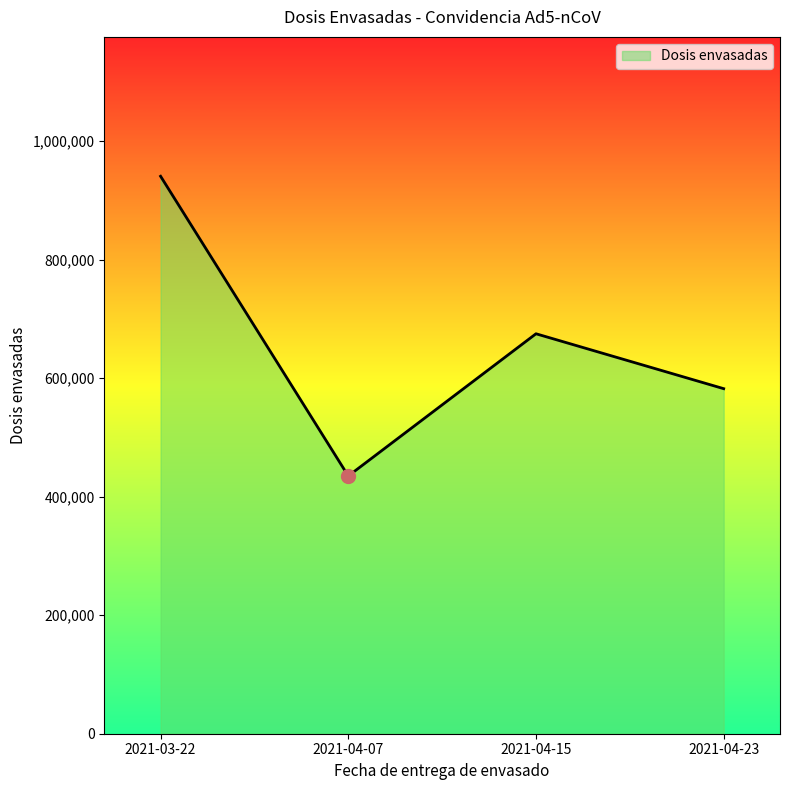

Where does the data first go above 674740?

2021-03-22